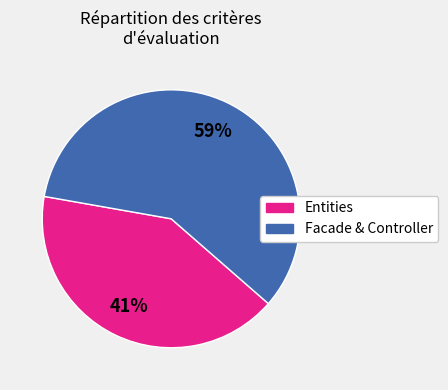

Count the number of slices in the pie.

2